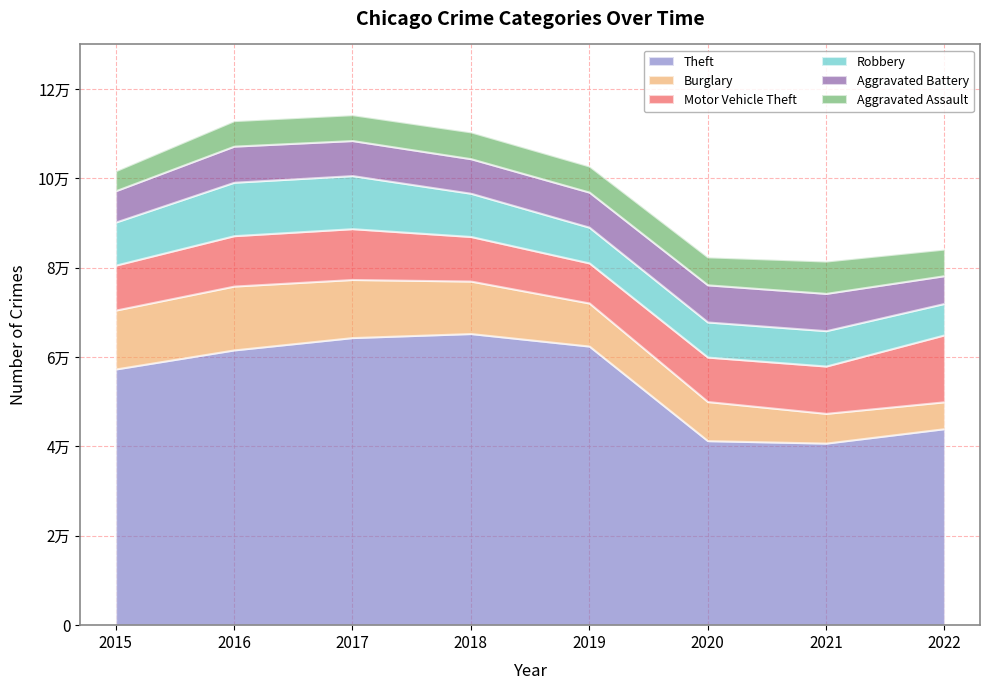

Count the number of categories in the chart.

8